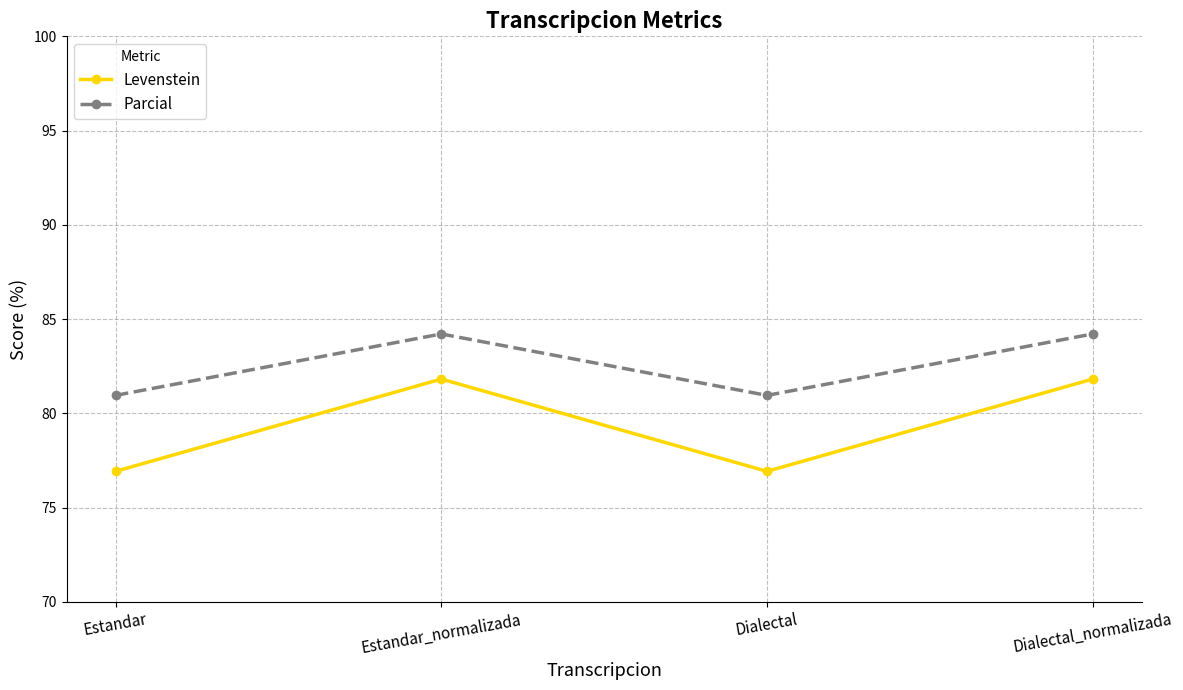

Is the value of Parcial at Estandar greater than the value of Levenstein at Estandar_normalizada?

No